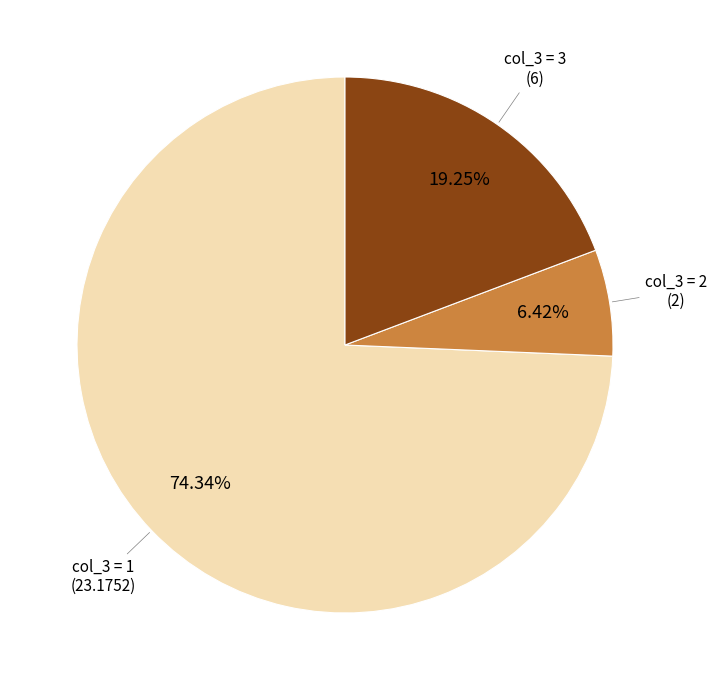

To the nearest percent, what is the average slice percentage?

33%